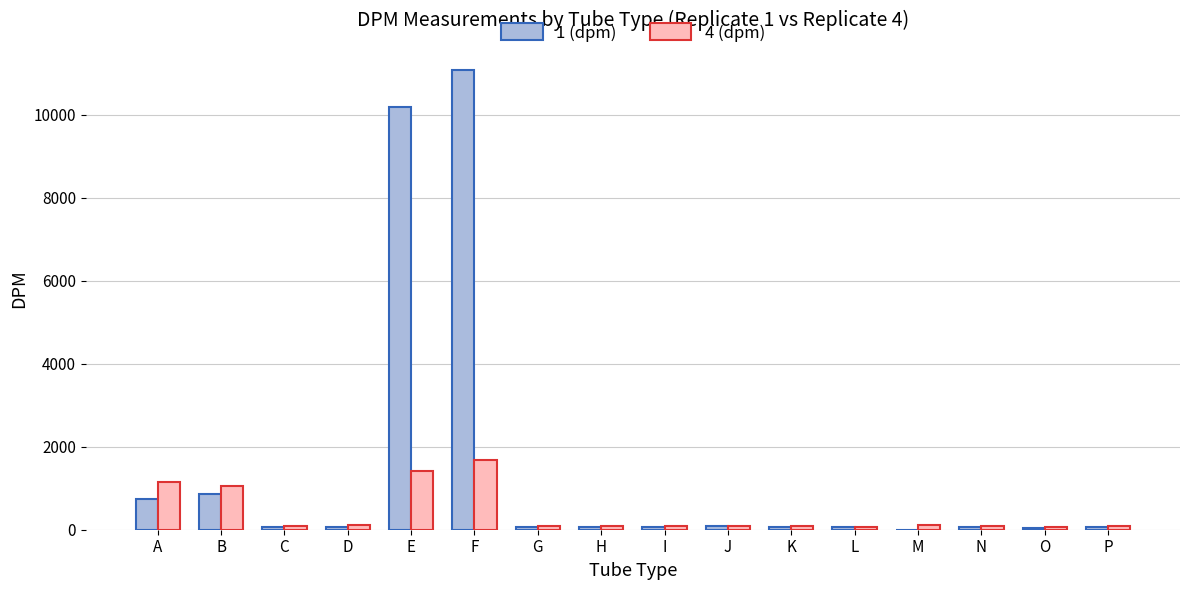

Where does the 1 (dpm) series first go above 65?

A